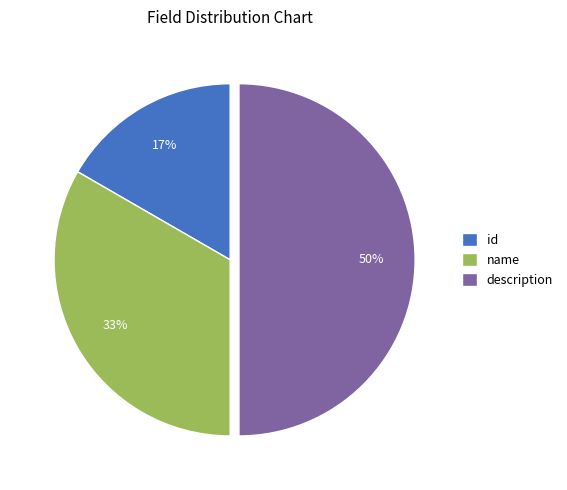

What percentage is the id slice, to the nearest percent?

17%